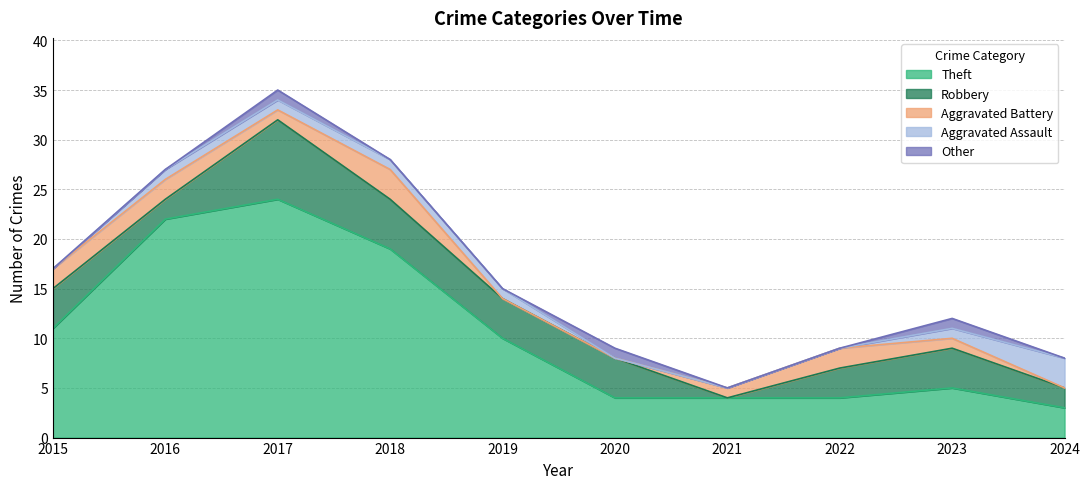

What is the difference between the highest and lowest values at 2018?

19